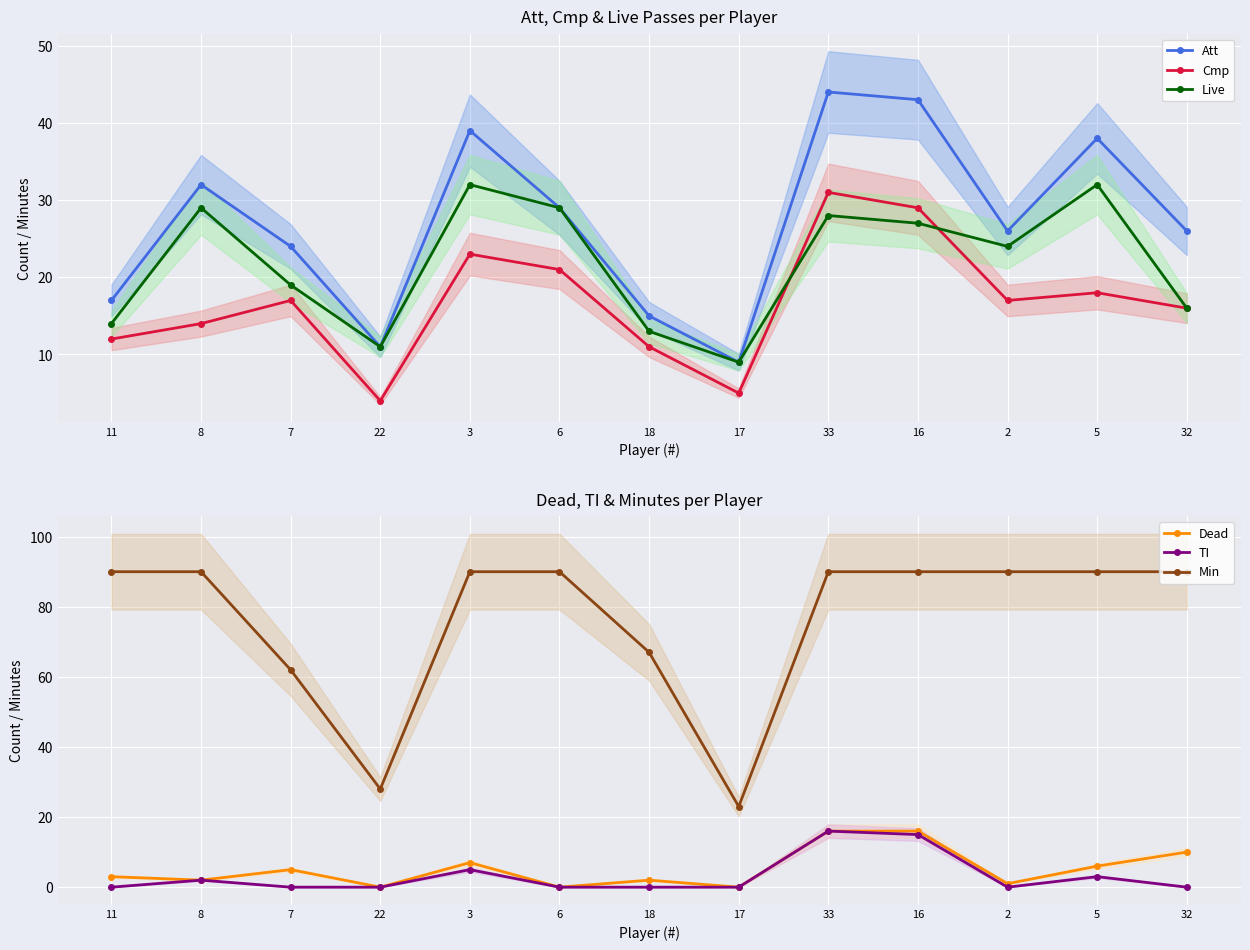

Does the chart display data point markers on the line(s)?

Yes